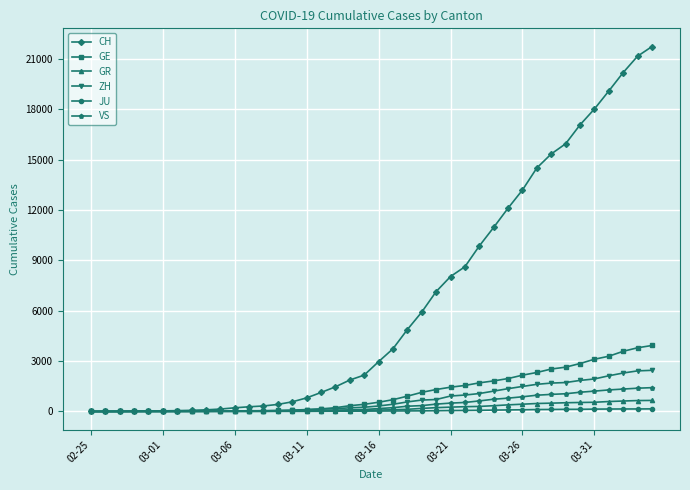

What is the maximum value for VS?

1418